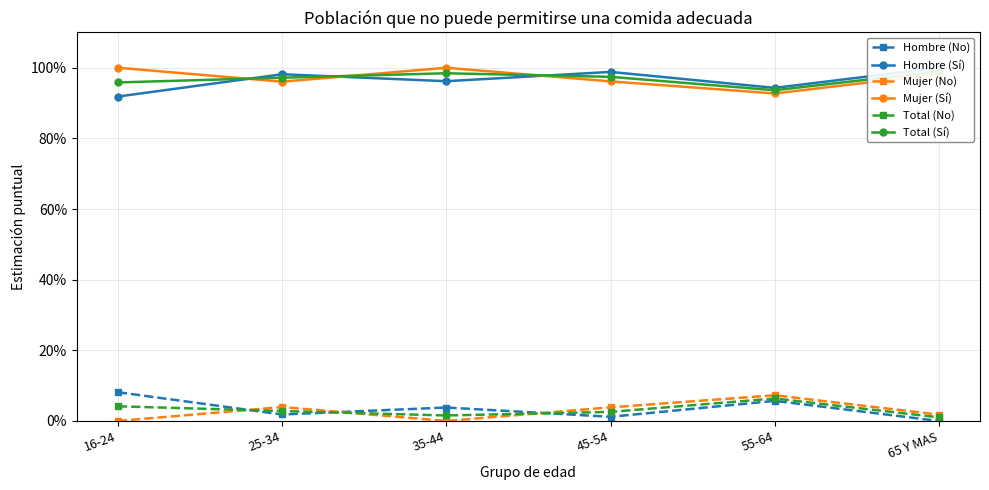

What is the difference between the second highest and minimum values in the Hombre (No) series?

0.1